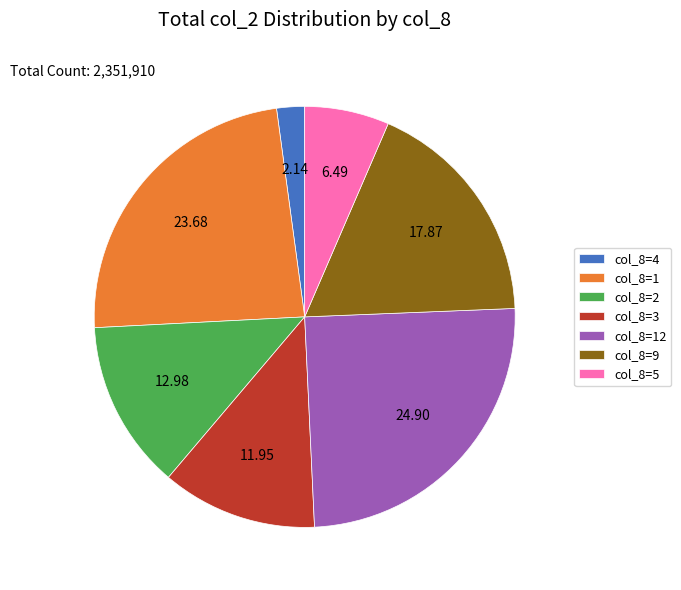

Combined, do col_8=1 and col_8=12 account for over 50%?

No